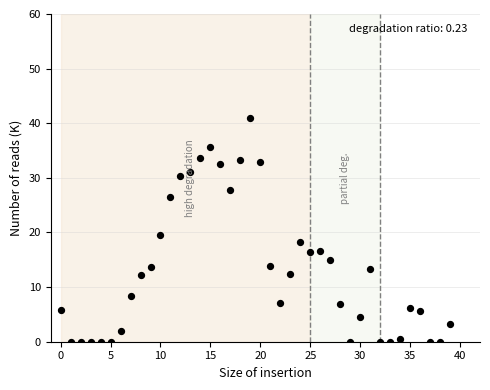

How many points are shown in the scatter plot?

40